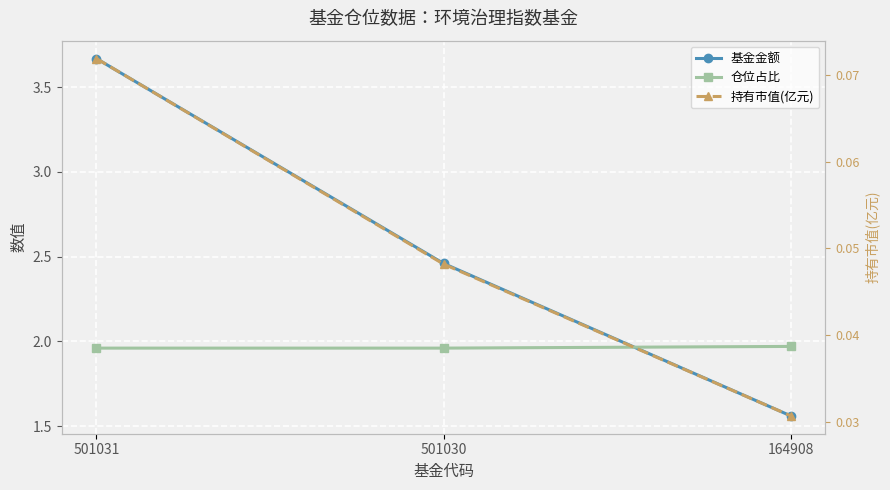

How many categories are shown in the chart?

3